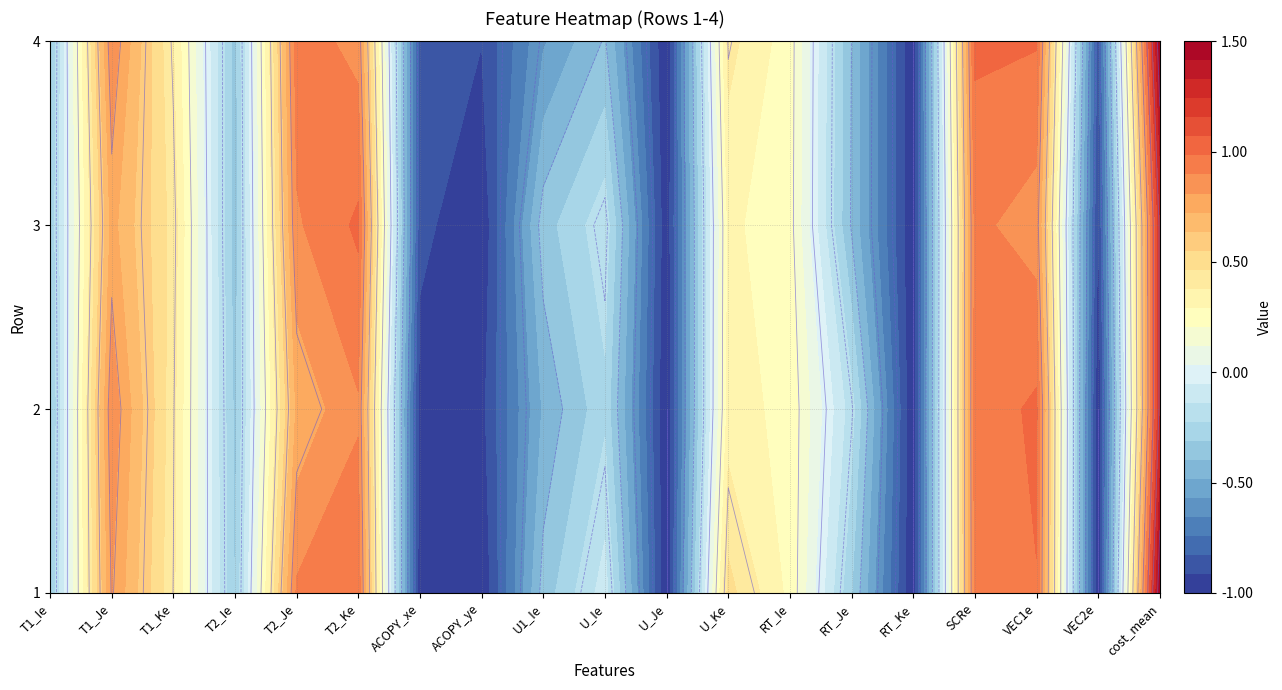

Which has a higher value, VEC2e or T2_Ke?

T2_Ke